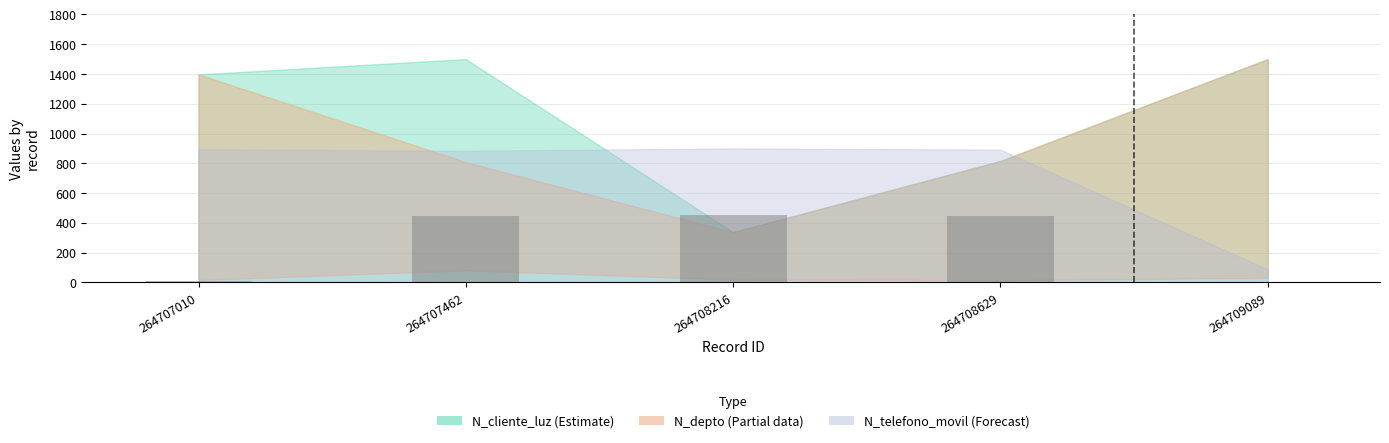

What is the sum of the values at 264708629 and 264707462?

896.5